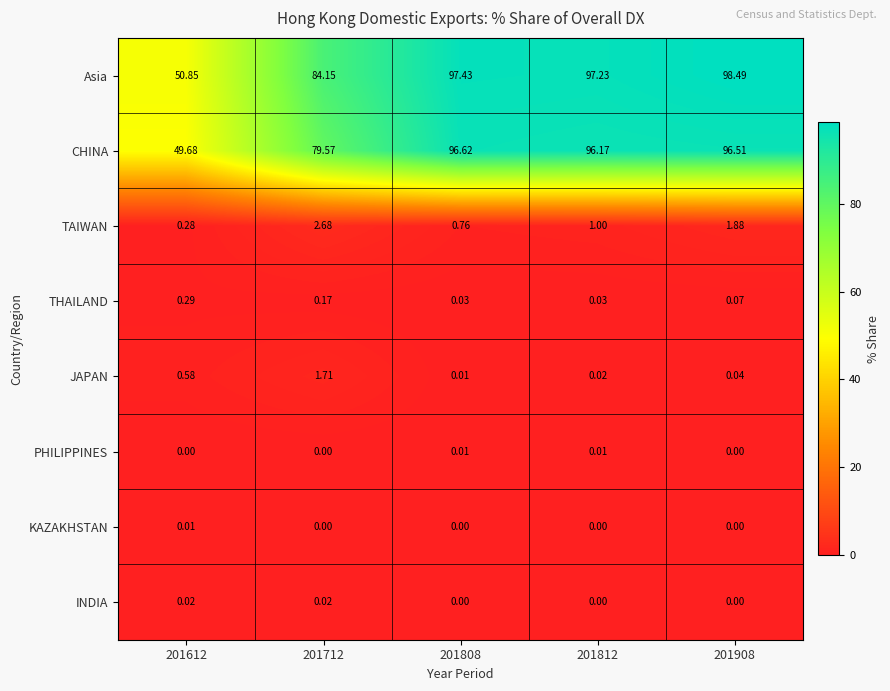

Is the value of PHILIPPINES at 201612 greater than the value of CHINA at 201812?

No